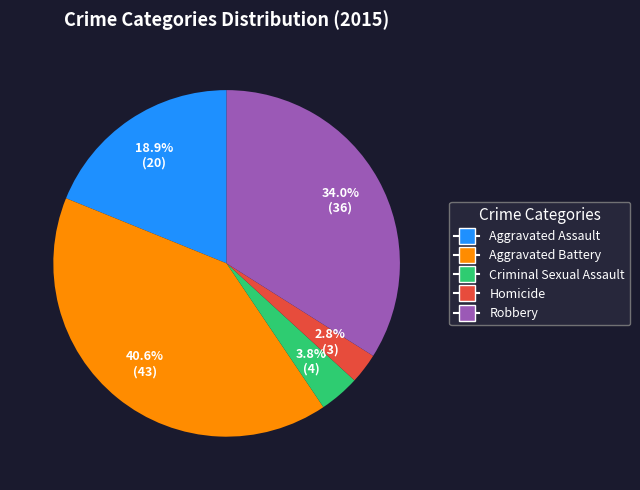

True or false: Criminal Sexual Assault accounts for 13% of the total.

False